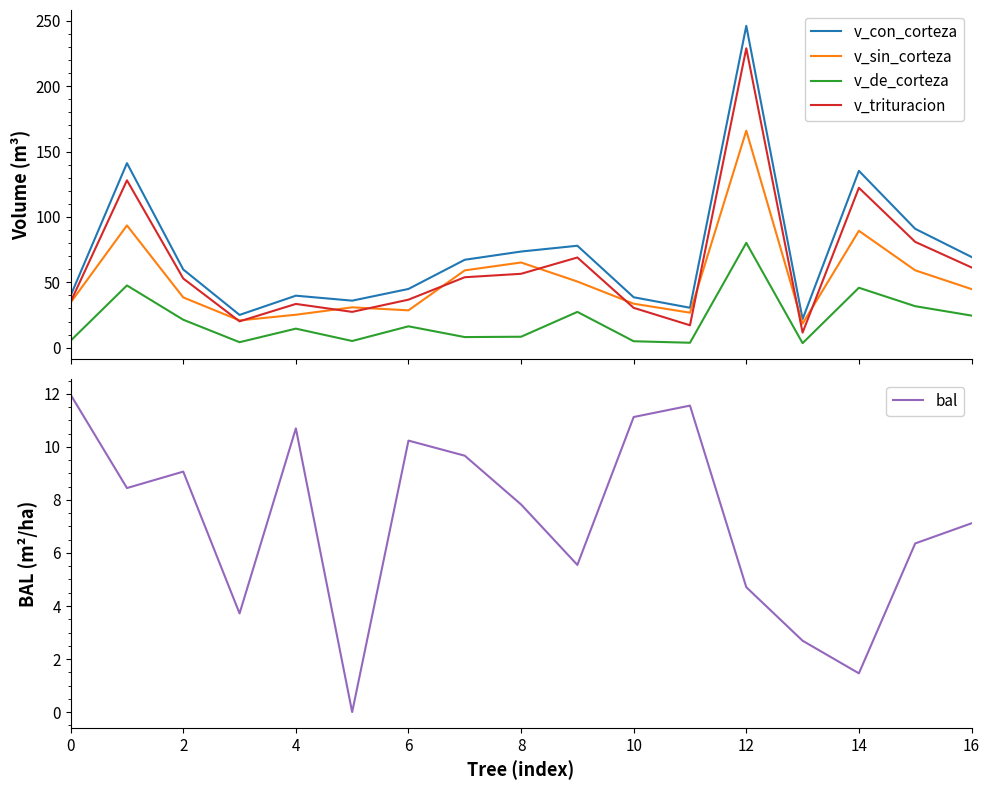

True or false: v_con_corteza and v_de_corteza intersect in this chart.

False